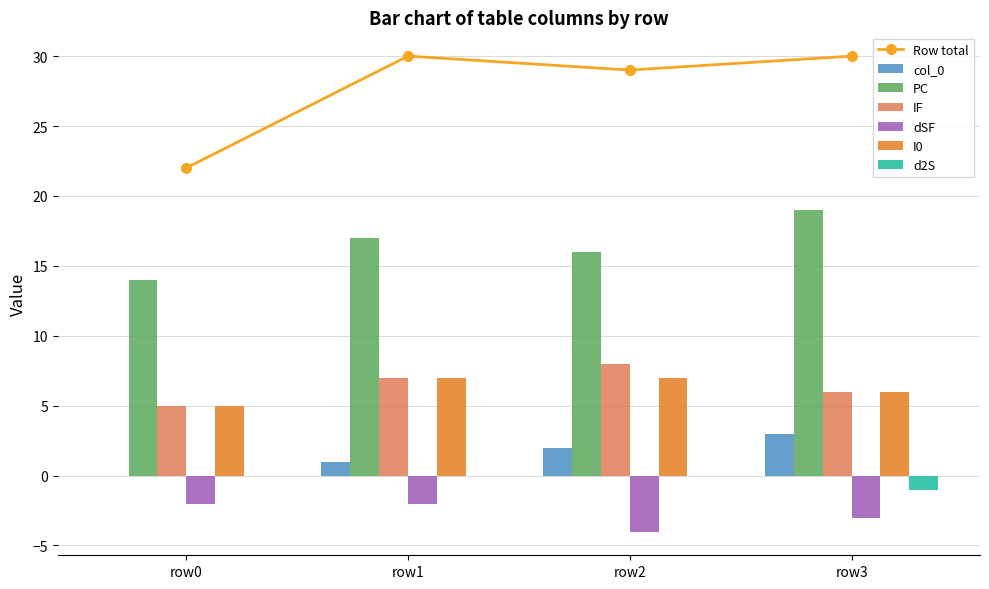

What is the difference between the second highest and minimum values in the PC series?

3